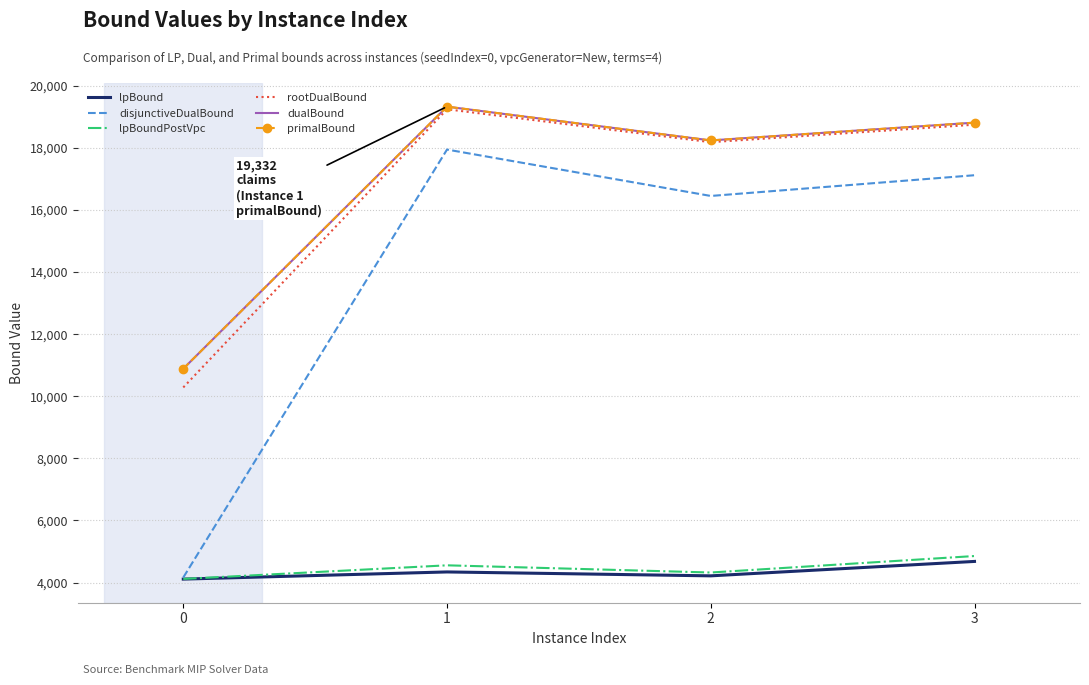

Reading left to right, extract all data points from this chart.

lpBound: 0=4110.3	1=4341.0	2=4215.3	3=4679.7
disjunctiveDualBound: 0=4162.6	1=17948.9	2=16454.1	3=17121.9
lpBoundPostVpc: 0=4116.1	1=4554.3	2=4322.6	3=4853.7
rootDualBound: 0=10285.7	1=19246.8	2=18186.6	3=18749.9
dualBound: 0=10888.1	1=19331.1	2=18242.7	3=18816.0
primalBound: 0=10889.1	1=19332.4	2=18242.7	3=18816.0